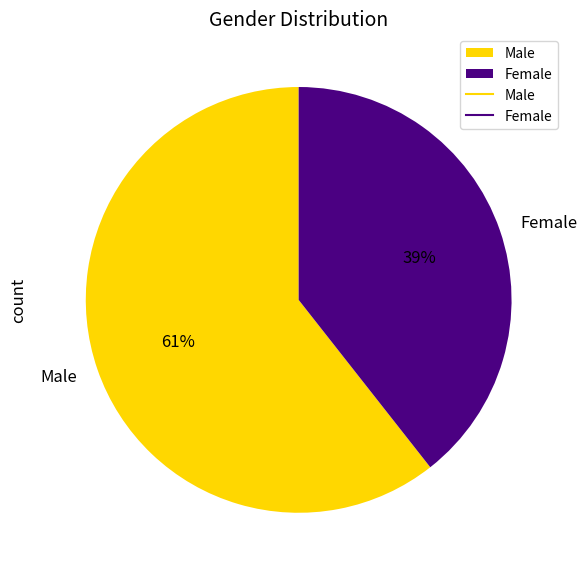

Between Female and Male, which is larger?

Male